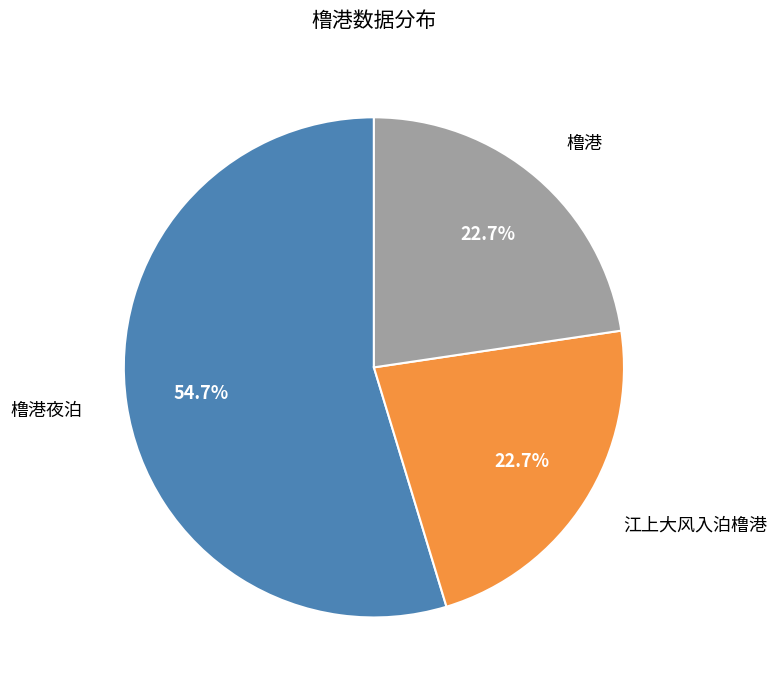

What is the majority slice?

橹港夜泊